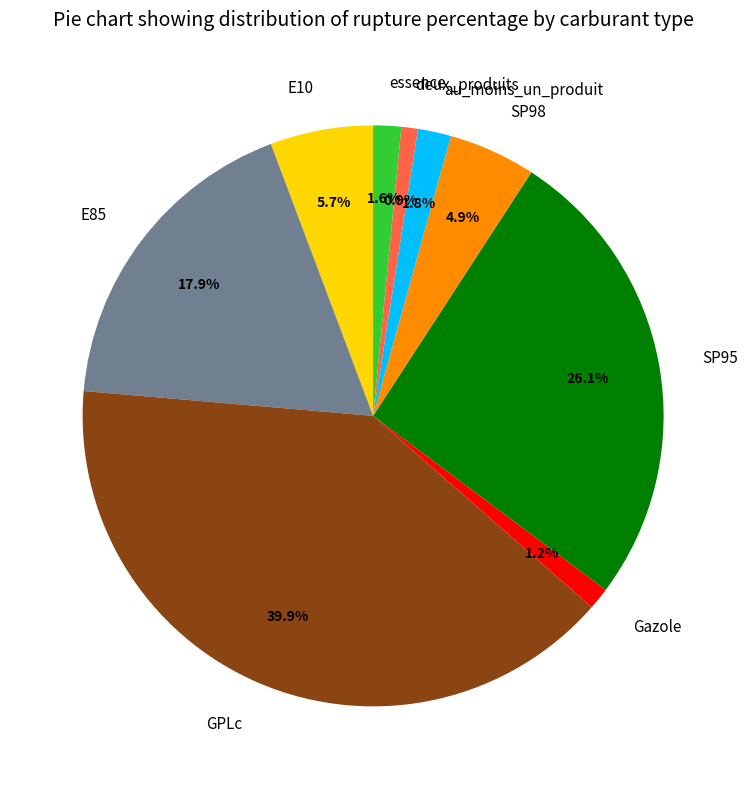

Does au_moins_un_produit represent more than half of the total?

No